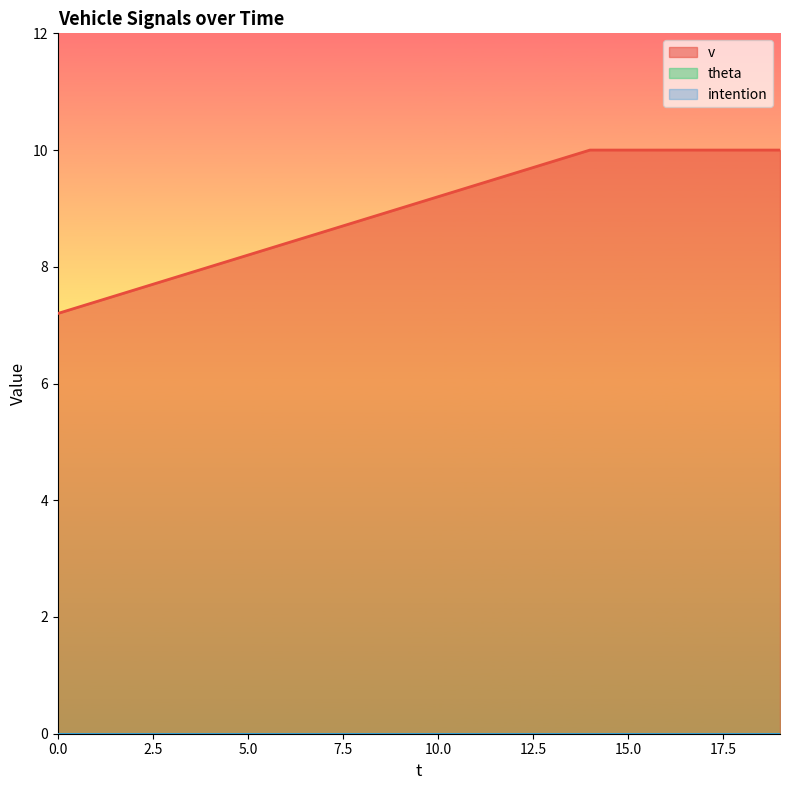

Reading right to left, transcribe all the data shown in this chart.

v: 10.0	10.0	10.0	10.0	10.0	10.0	9.8	9.6	9.4	9.2	9.0	8.8	8.6	8.4	8.2	8.0	7.8	7.6	7.4	7.2
theta: 0.0	0.0	0.0	0.0	0.0	0.0	0.0	0.0	0.0	0.0	0.0	0.0	0.0	0.0	0.0	0.0	0.0	0.0	0.0	0.0
intention: 0.0	0.0	0.0	0.0	0.0	0.0	0.0	0.0	0.0	0.0	0.0	0.0	0.0	0.0	0.0	0.0	0.0	0.0	0.0	0.0